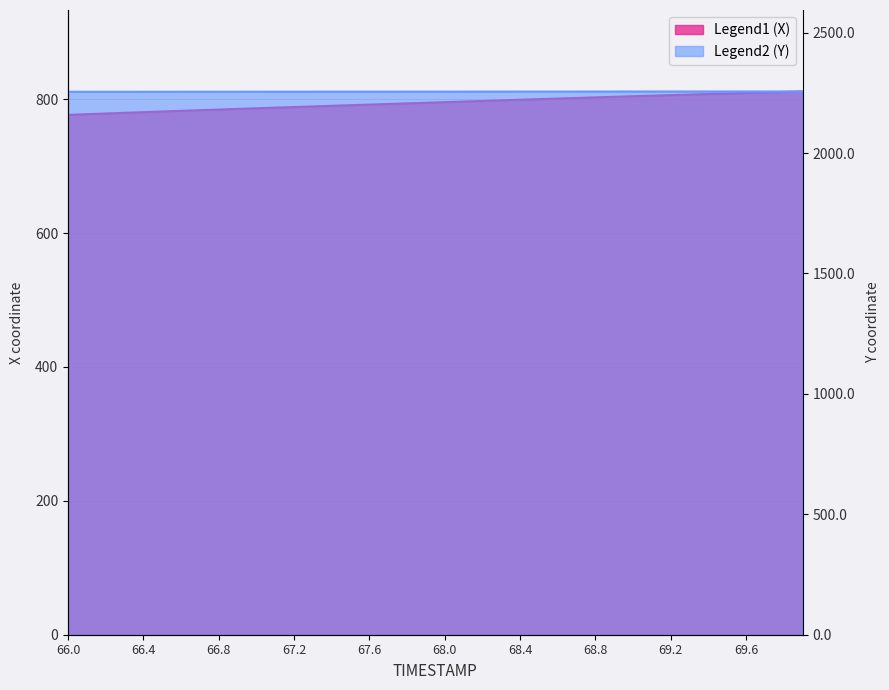

What is the label of the 31st point from the left?

69.0